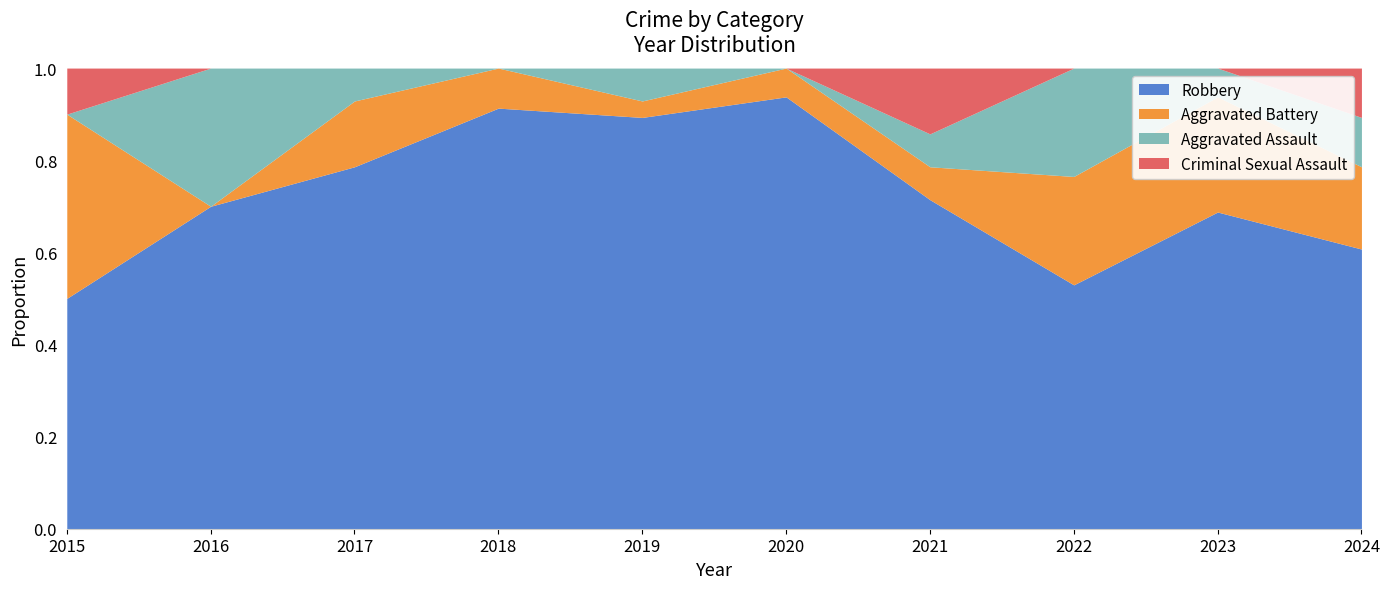

What is the total value across all series at 2024?

1.0